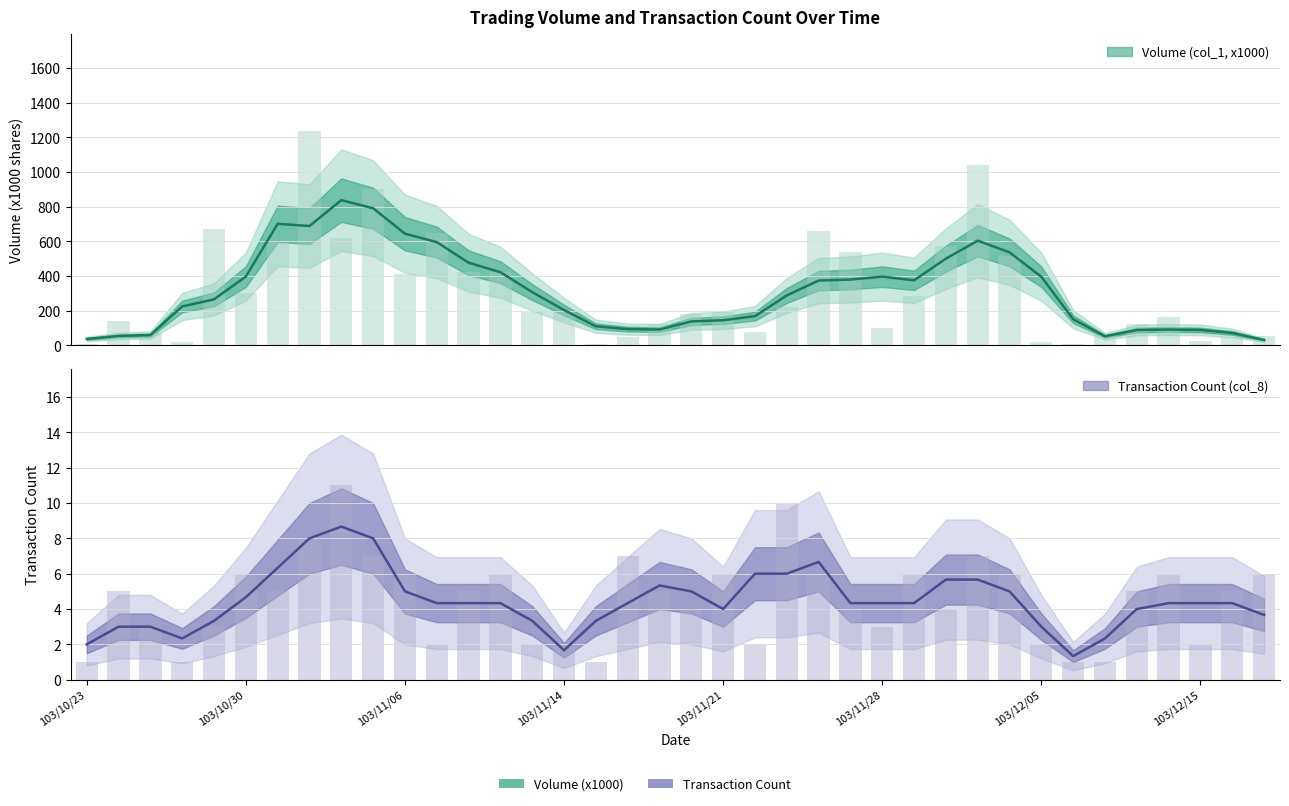

Which category has the lowest value in the Volume (col_1, x1000) series?

103/10/23